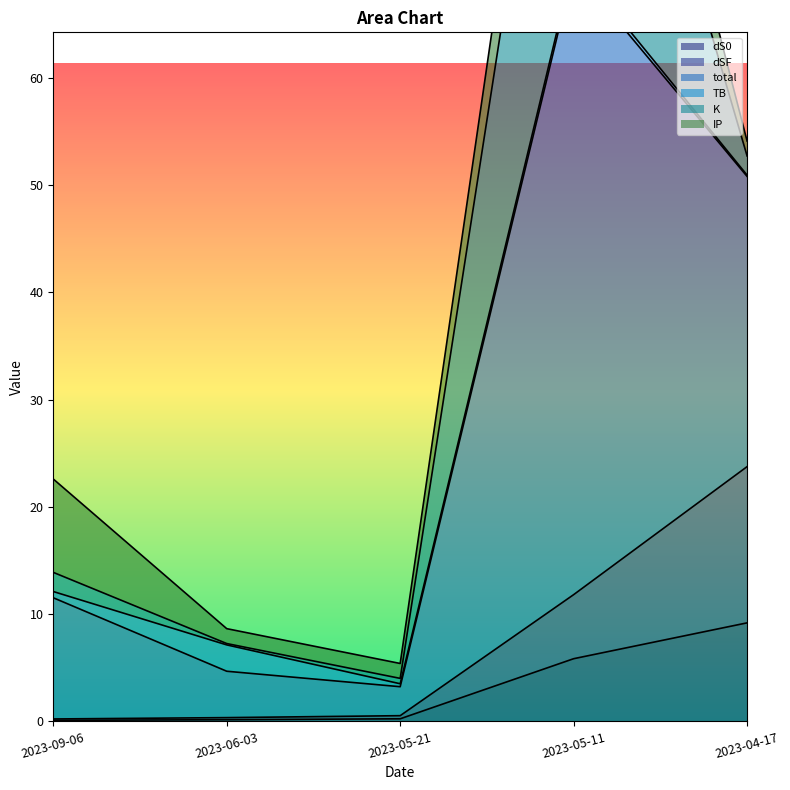

Where is total nearest to the value 61?

2023-04-17